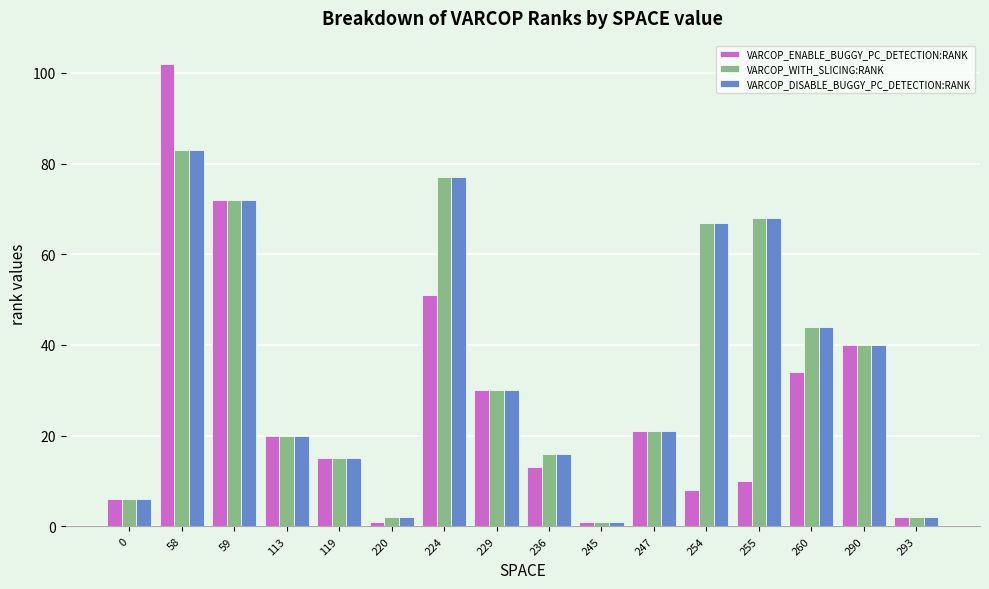

Reading left to right, extract all data points from this chart.

VARCOP_ENABLE_BUGGY_PC_DETECTION:RANK: 6	102	72	20	15	1	51	30	13	1	21	8	10	34	40	2
VARCOP_WITH_SLICING:RANK: 6	83	72	20	15	2	77	30	16	1	21	67	68	44	40	2
VARCOP_DISABLE_BUGGY_PC_DETECTION:RANK: 6	83	72	20	15	2	77	30	16	1	21	67	68	44	40	2